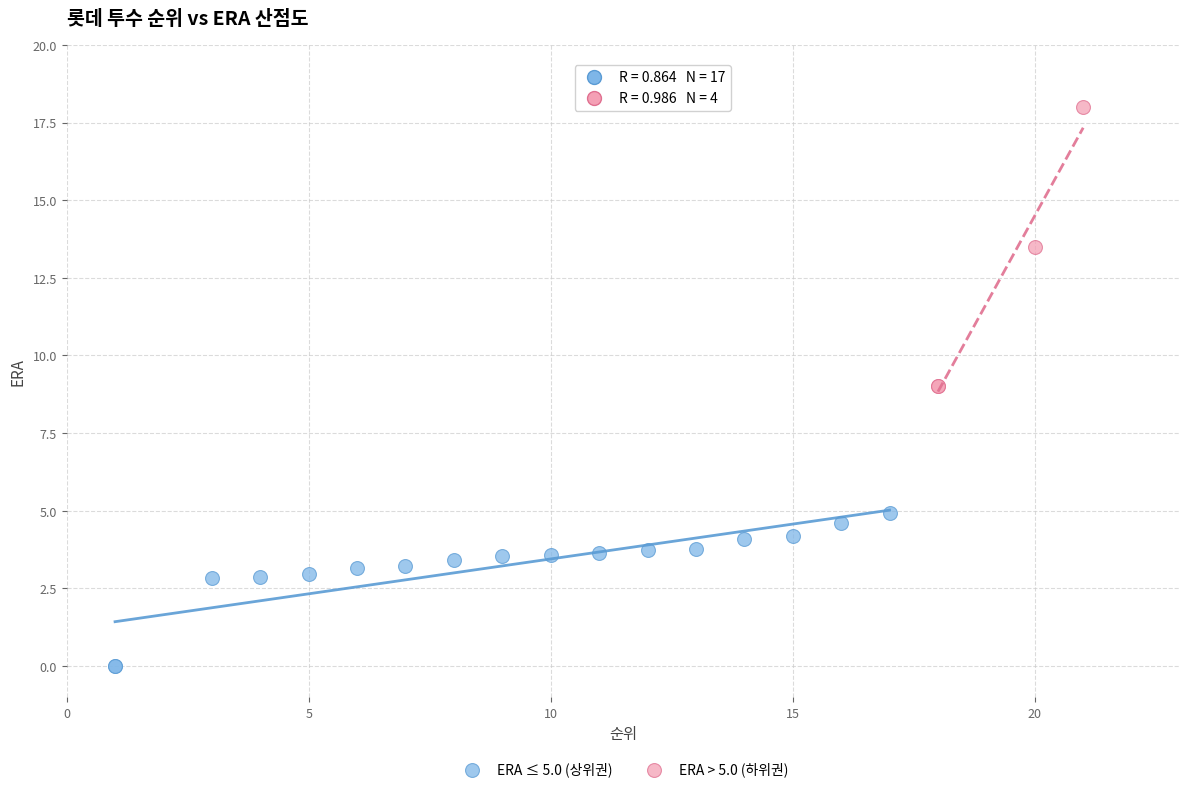

Which series contains the lowest Y value?

ERA ≤ 5.0 (상위권)